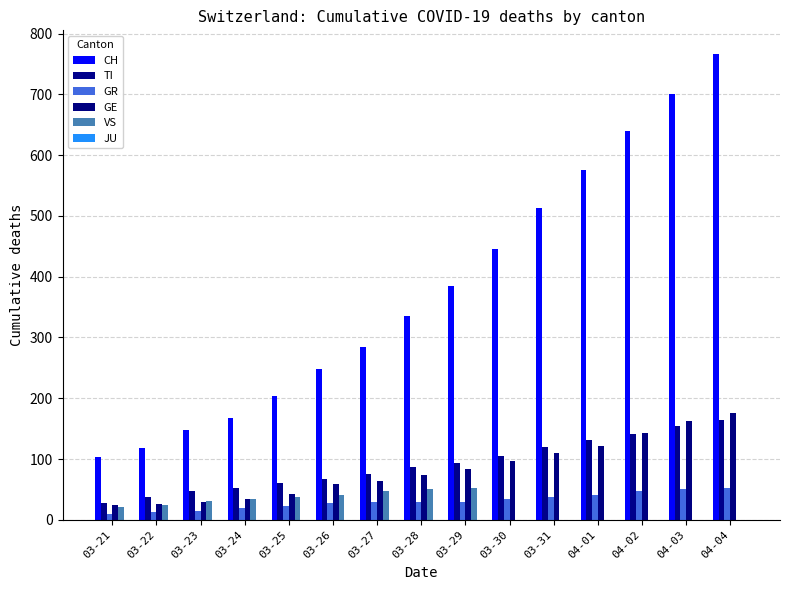

The GE series shows 23 at 03-31. True or false?

False